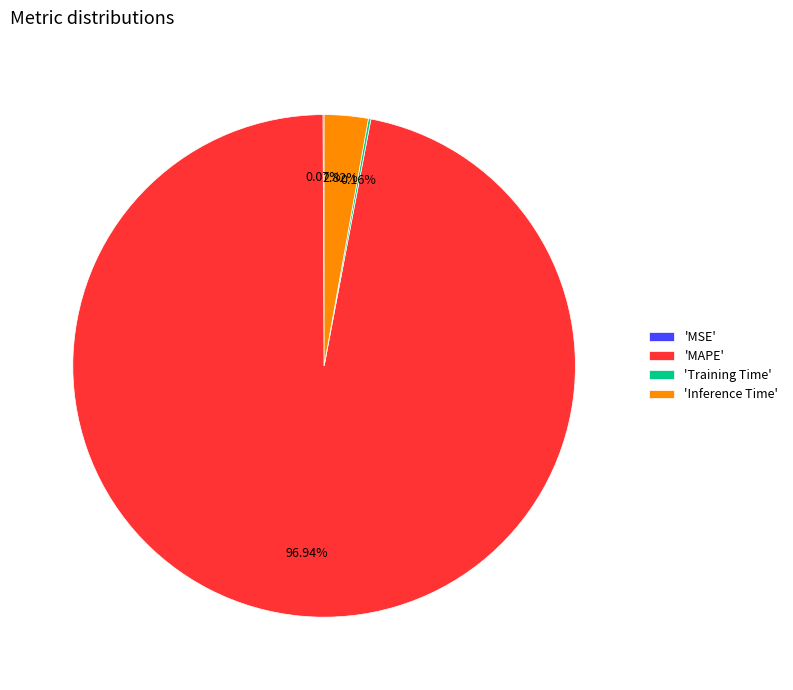

To the nearest percent, what is the difference between the largest and smallest slice percentages?

97%